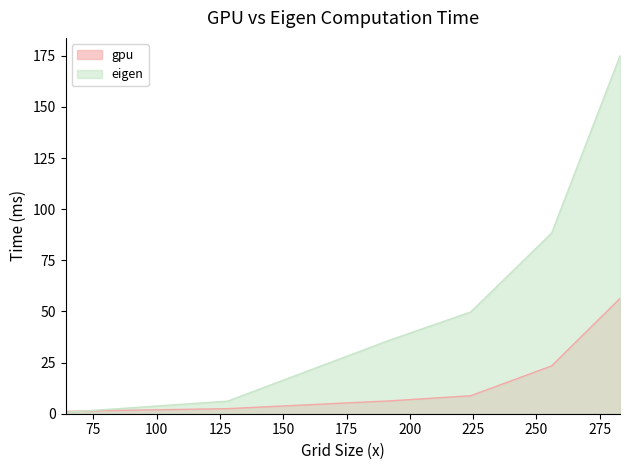

What is the difference between the second highest and second lowest values in the eigen series?

82.2